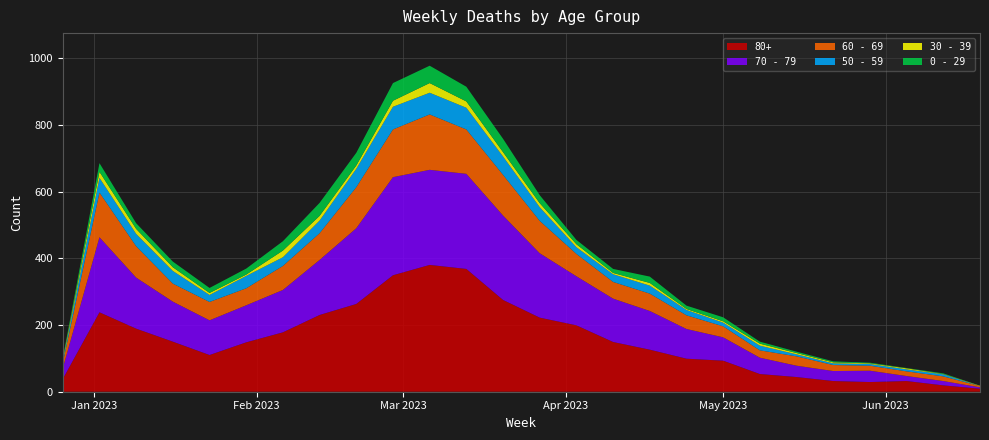

Reading left to right, what are all the values shown in this chart?

0 - 29: 4	26	17	17	15	18	28	39	38	53	52	44	40	24	13	12	19	10	12	6	4	3	2	1	2	0
30 - 39: 5	18	15	11	6	4	20	14	10	18	29	19	13	12	9	4	8	3	4	6	4	3	2	3	1	1
50 - 59: 5	44	37	38	21	37	26	38	55	68	65	65	55	41	20	23	24	16	11	14	6	5	5	6	6	0
60 - 69: 16	134	94	54	55	51	72	80	123	143	166	133	122	97	67	50	52	41	33	22	28	18	15	14	14	4
70 - 79: 32	225	153	120	104	111	127	165	227	294	285	285	253	193	147	130	116	89	70	49	34	30	34	15	13	4
80+: 38	238	189	150	110	148	178	230	263	349	380	368	275	222	199	149	126	99	93	53	44	32	29	32	19	9